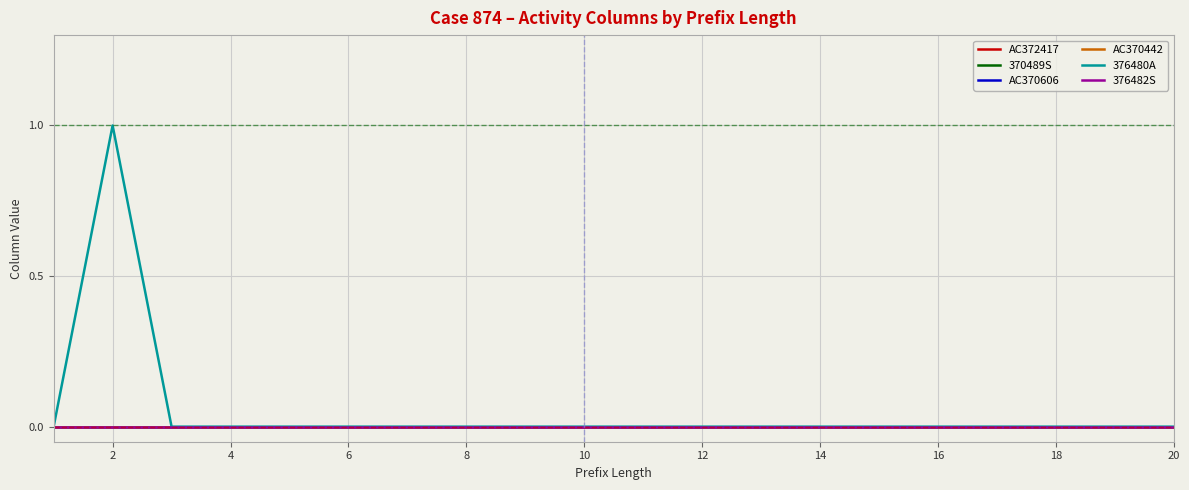

Does the chart have visible grid lines?

Yes